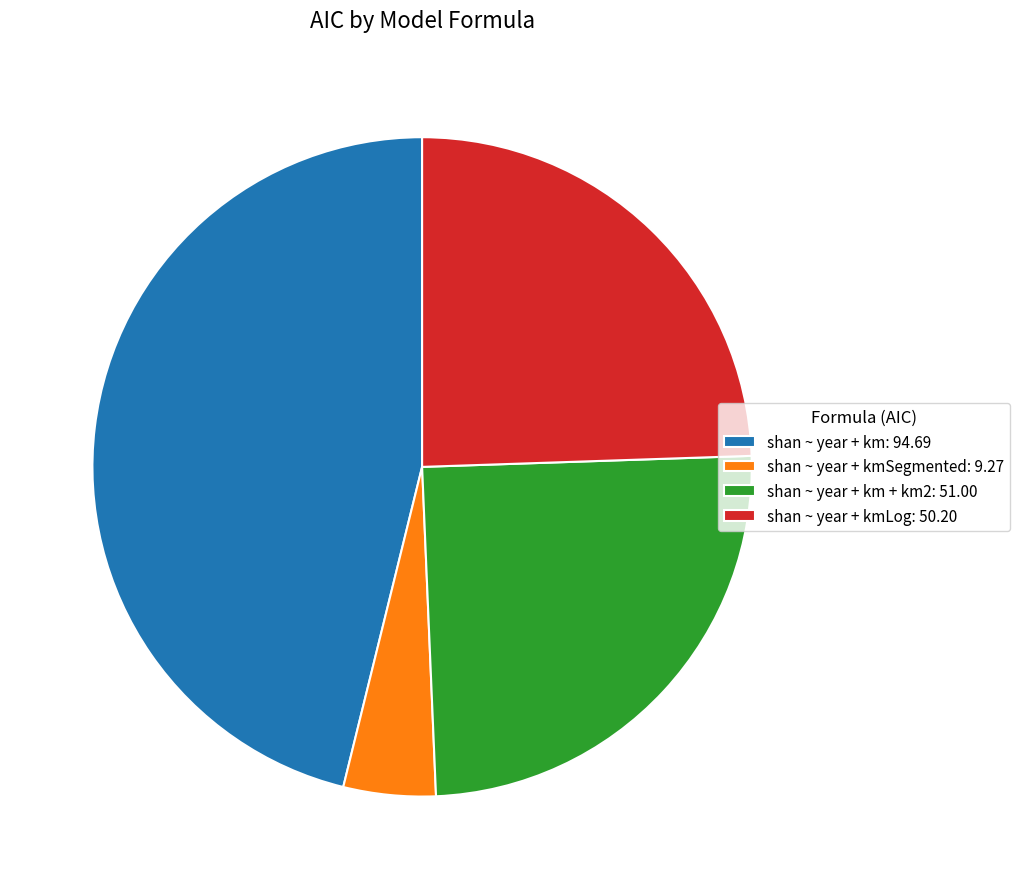

Which slice is the smallest?

shan ~ year + kmSegmented: 9.27